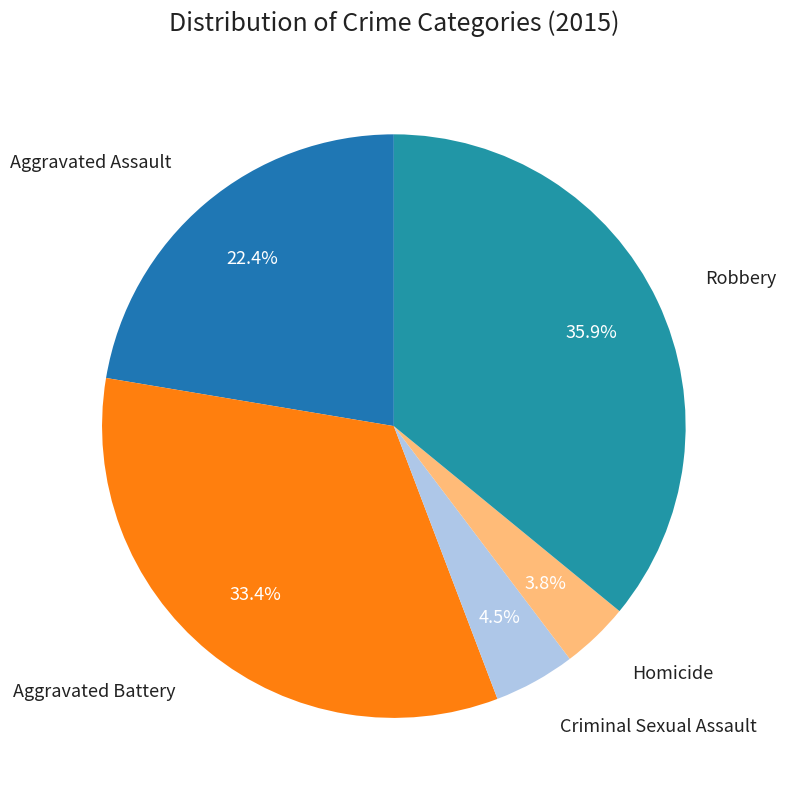

Is Aggravated Battery the majority of the pie?

No